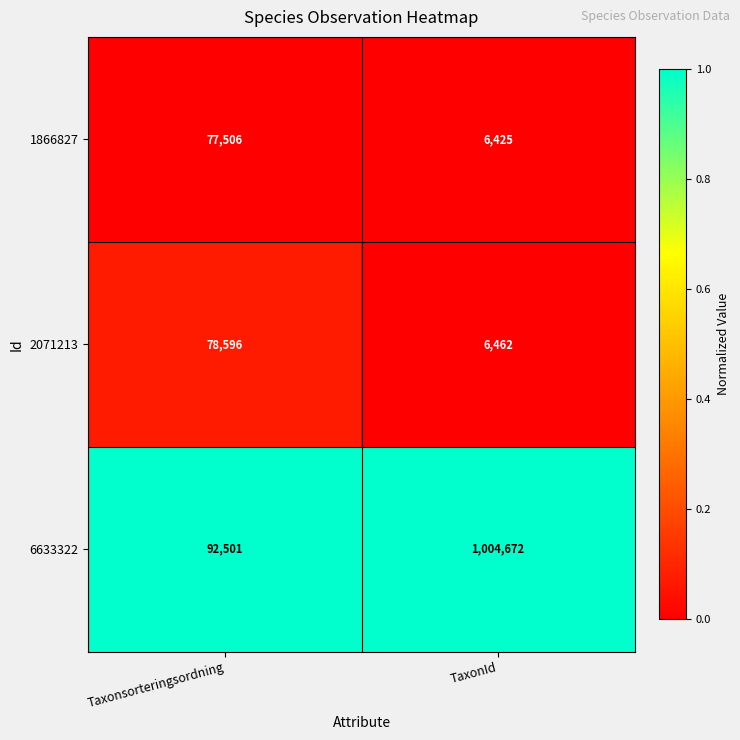

Reading right to left, extract all data points from this chart.

1866827: 6425	77506
2071213: 6462	78596
6633322: 1004672	92501